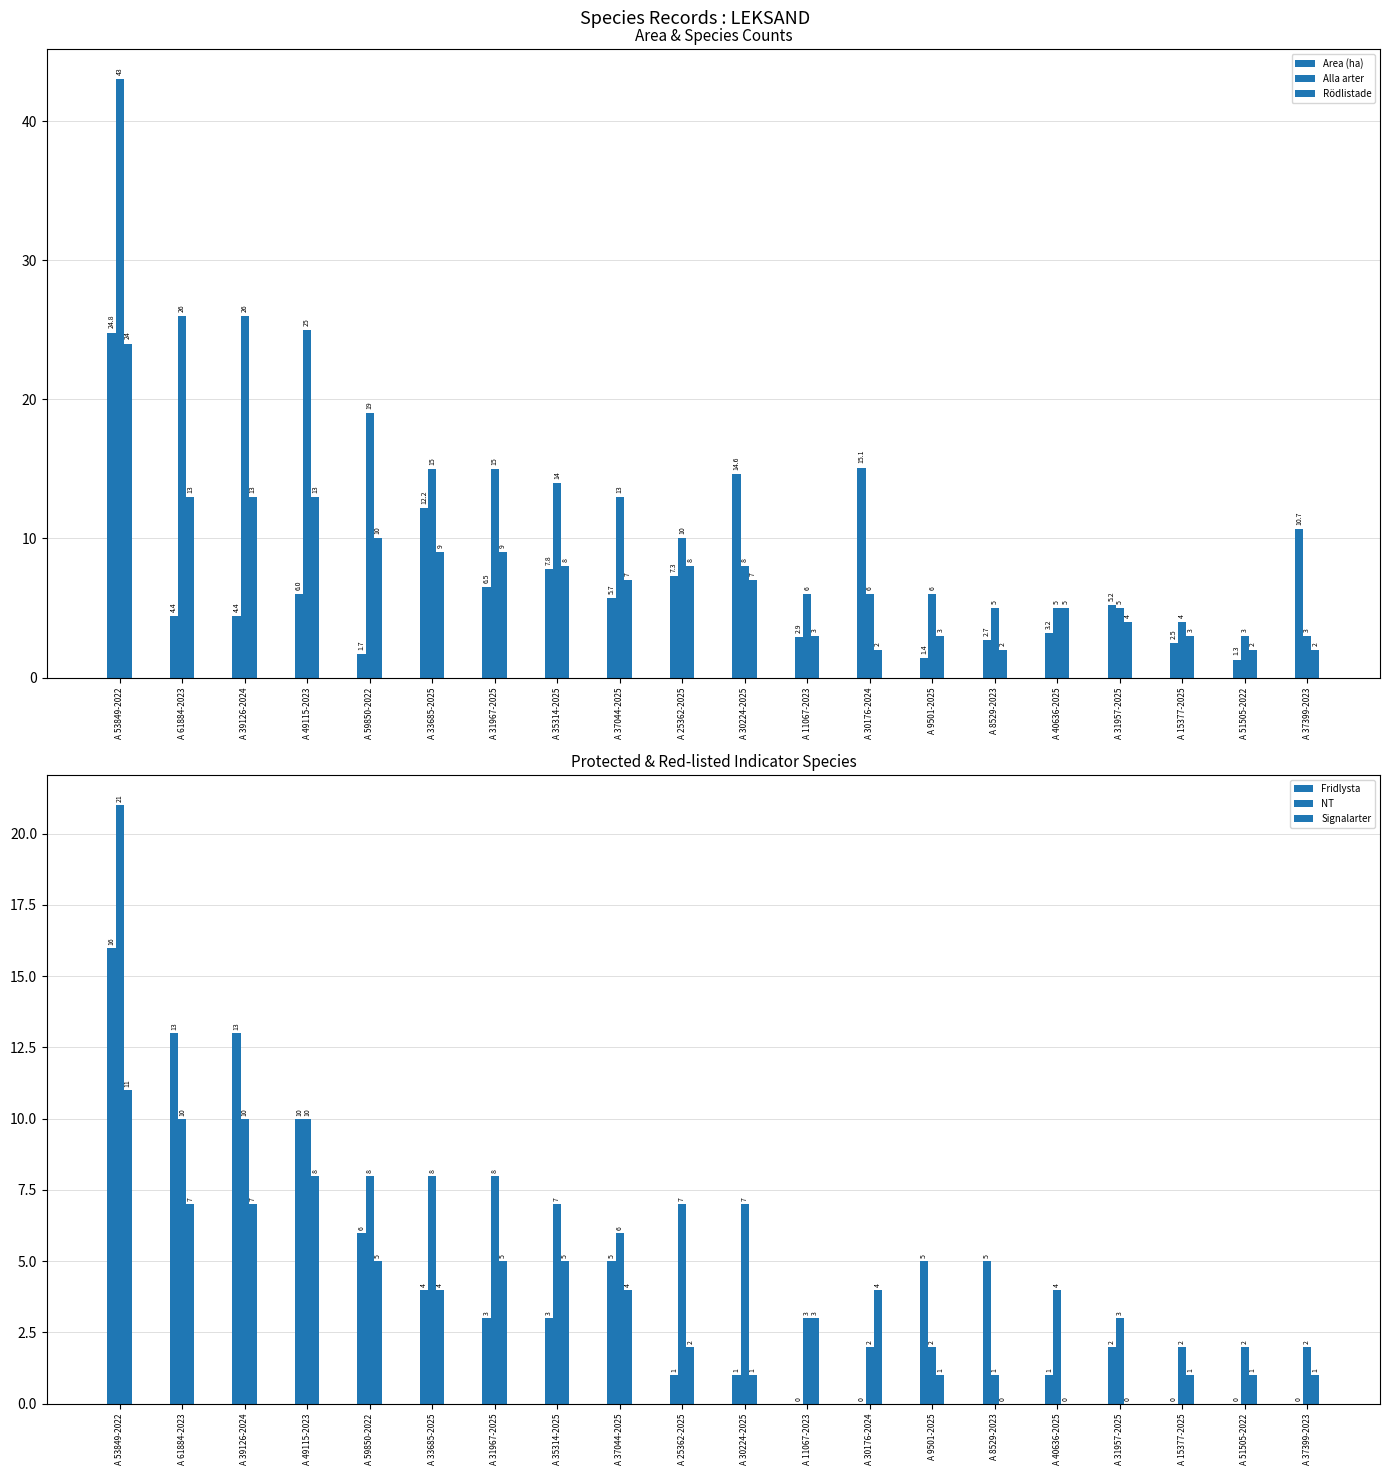

What is the label of the 3rd bar from the left?

A 39126-2024